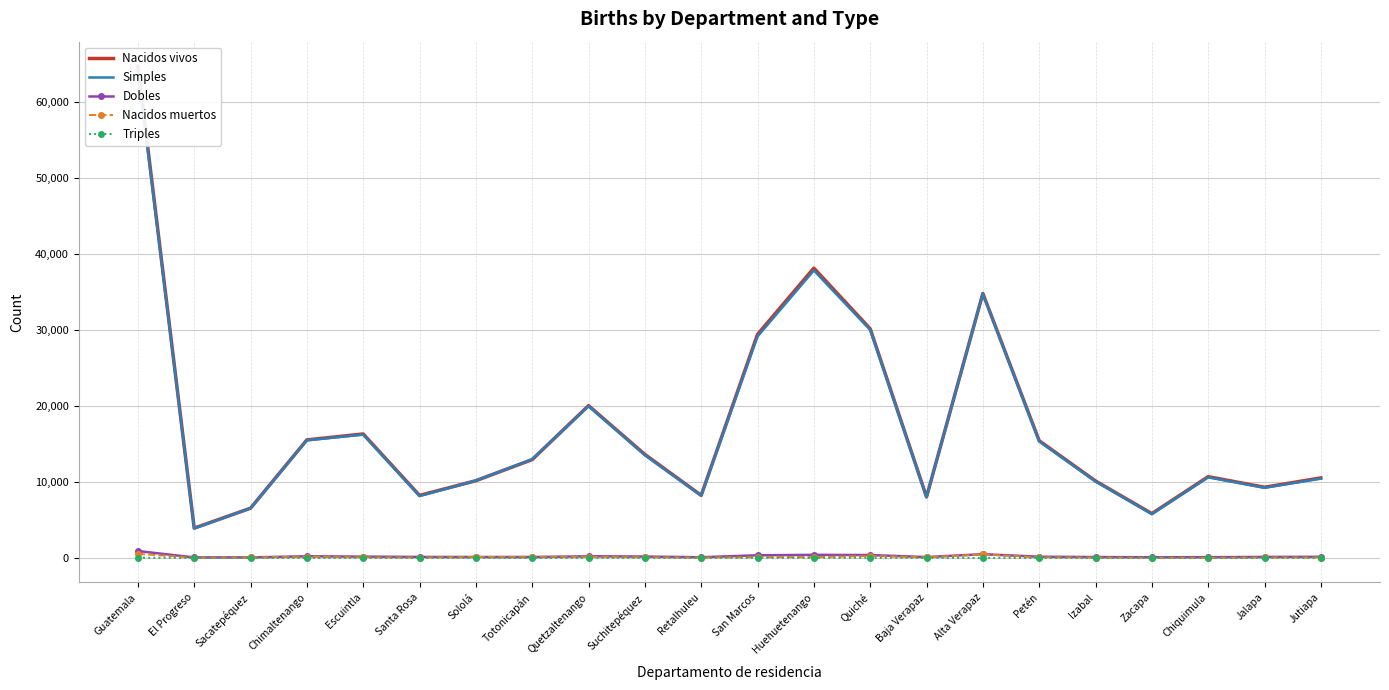

Which has a higher value, Escuintla or Zacapa?

Escuintla